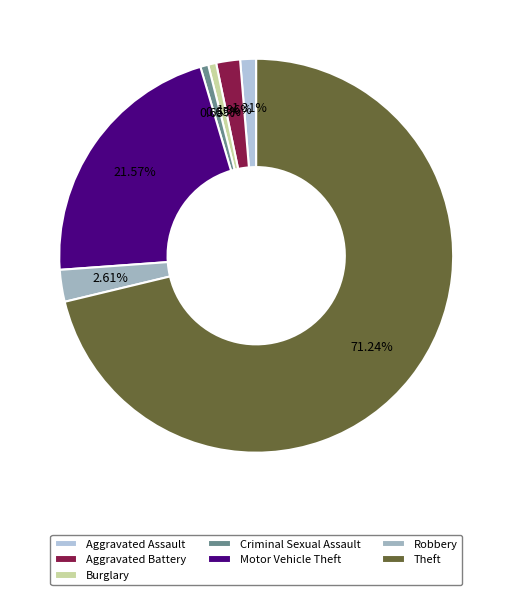

How many segments does this pie chart have?

7